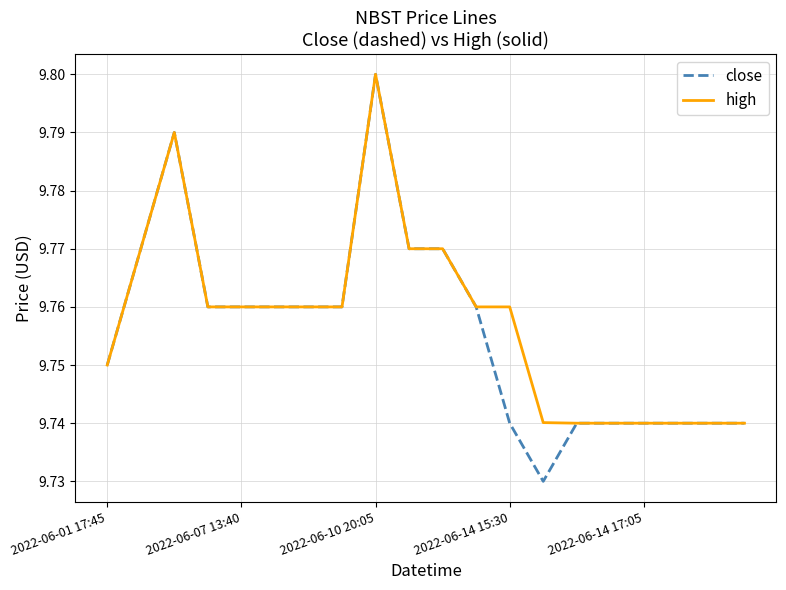

Which series has the largest range (max minus min)?

close